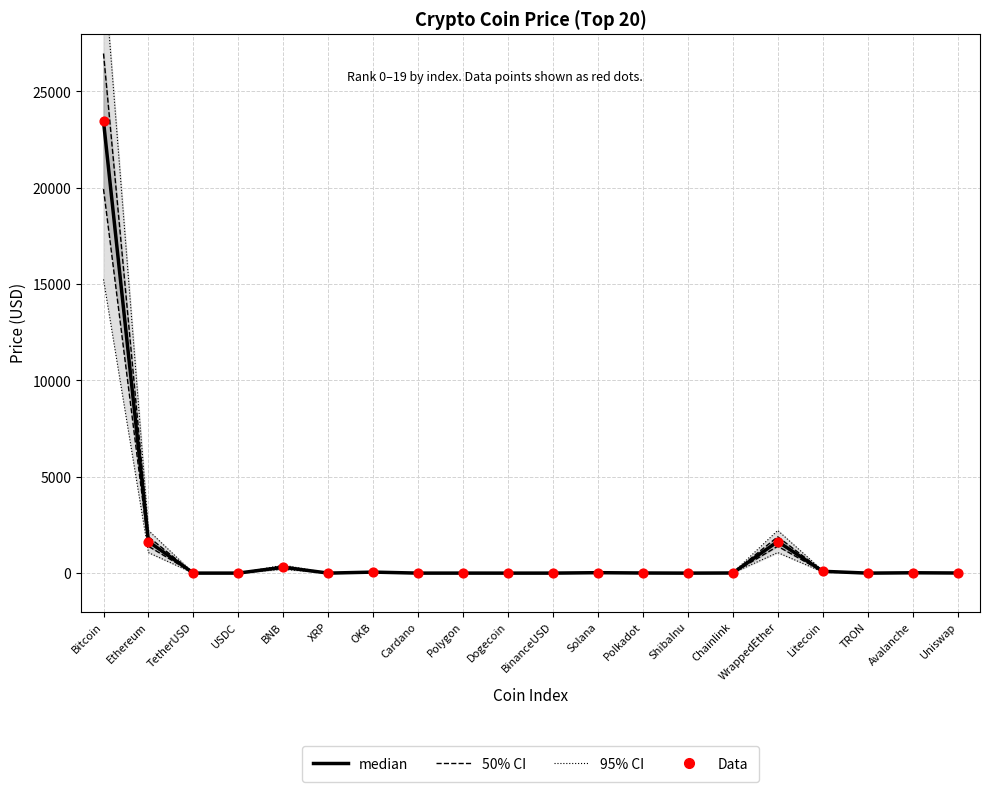

What is the total value across all series at Polygon?

2.5